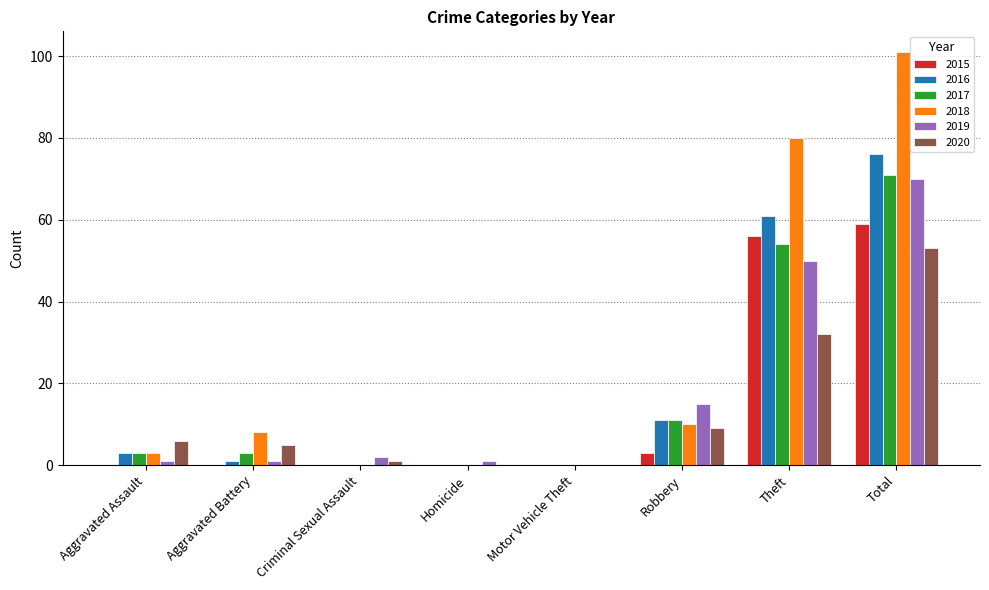

Where is 2019 nearest to the value 35?

Theft